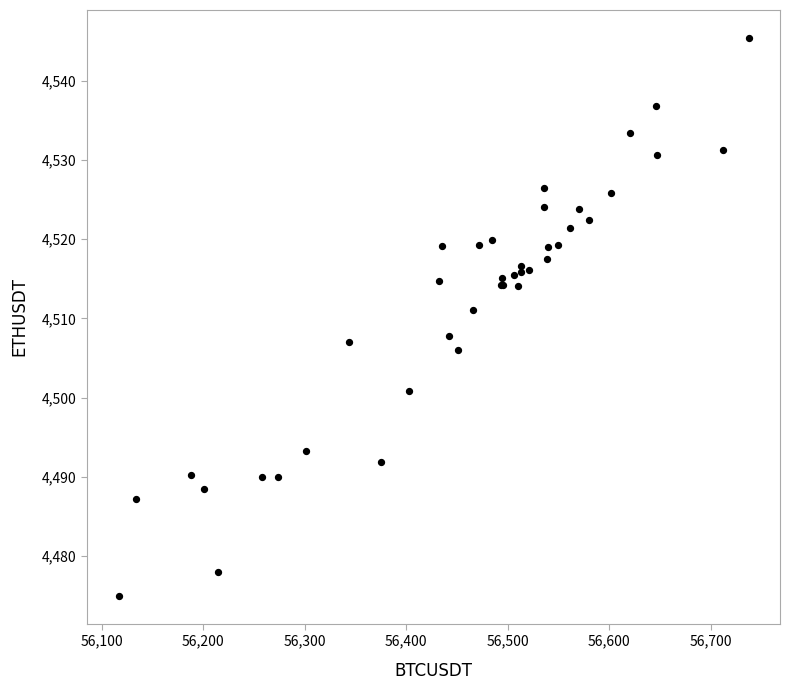

What Y value in the scatter plot is closest to 4510?

4511.1